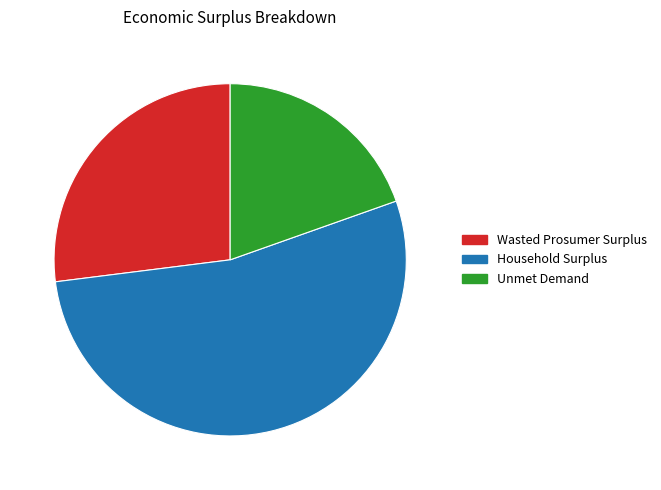

Rank the categories by value from lowest to highest.

Unmet Demand, Wasted Prosumer Surplus, Household Surplus